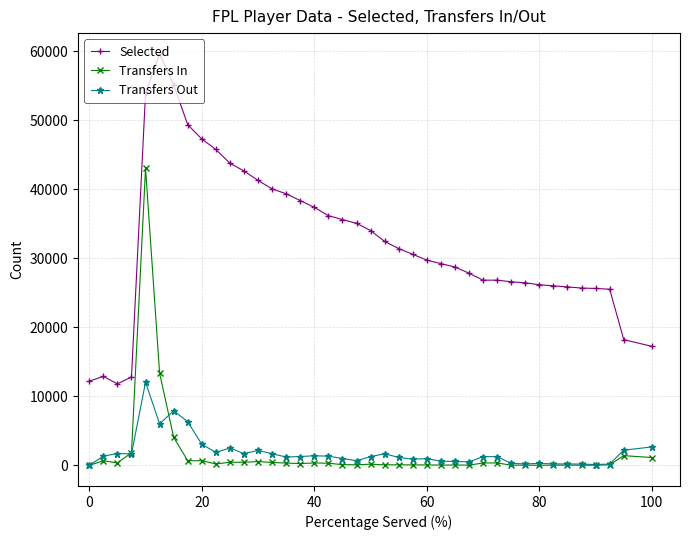

Which series has the largest total across all categories?

Selected